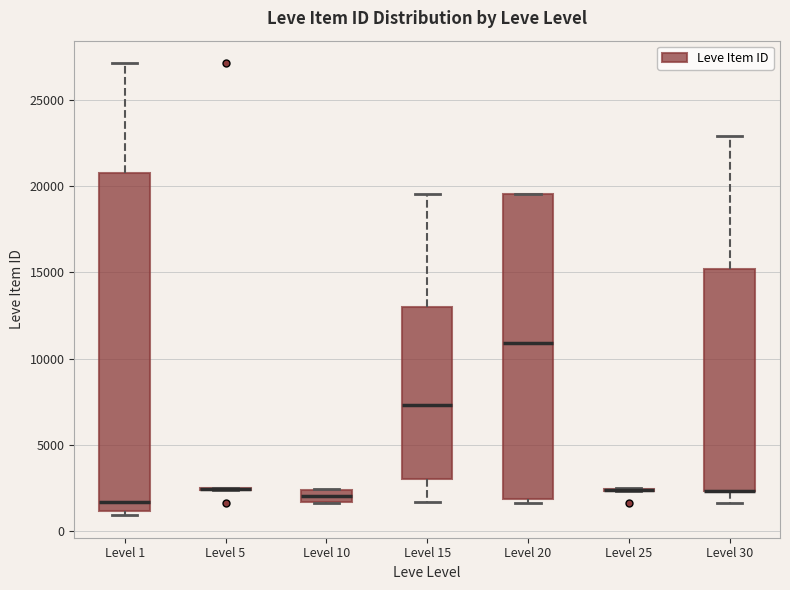

Where does the upper whisker of the box for Level 30 end on the y-axis? The values are not printed on the chart, so give them approximately, as read against the axis.

23000